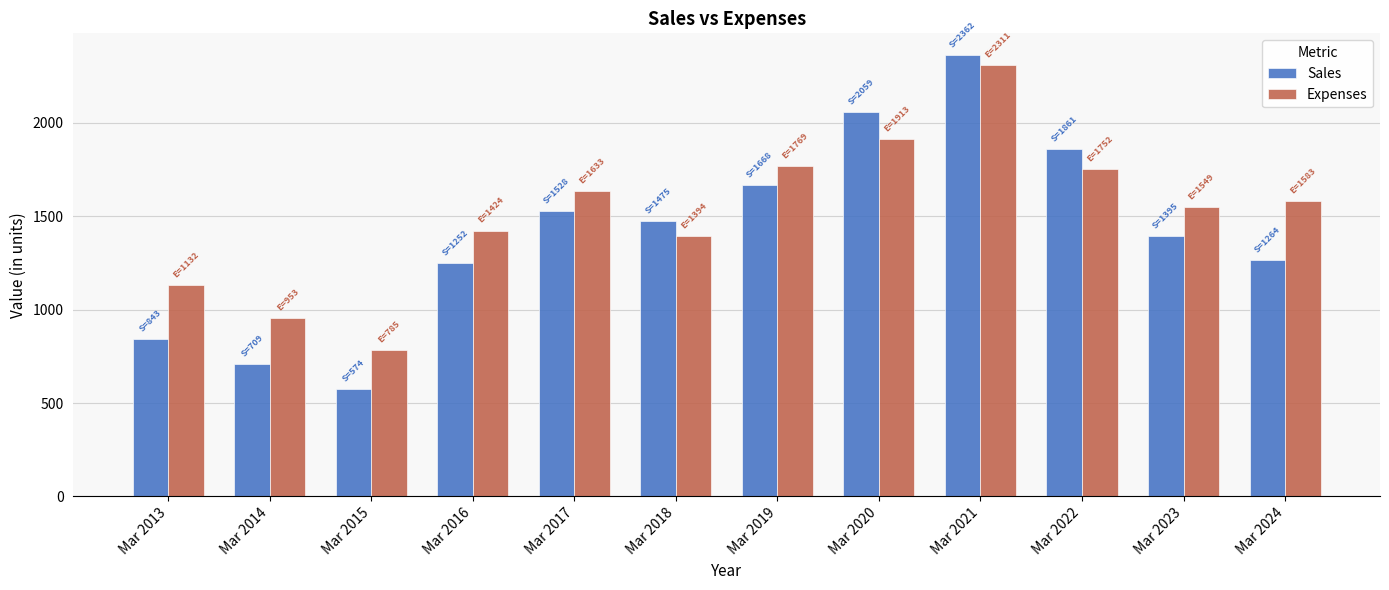

At how many categories does at least one series exceed 2230?

1